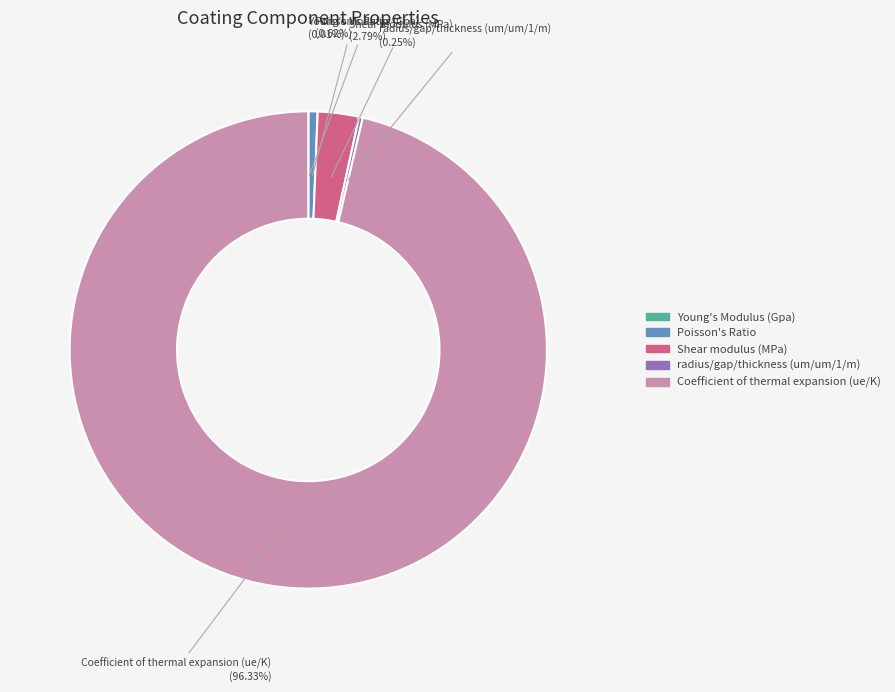

Does any single category account for the majority?

Yes